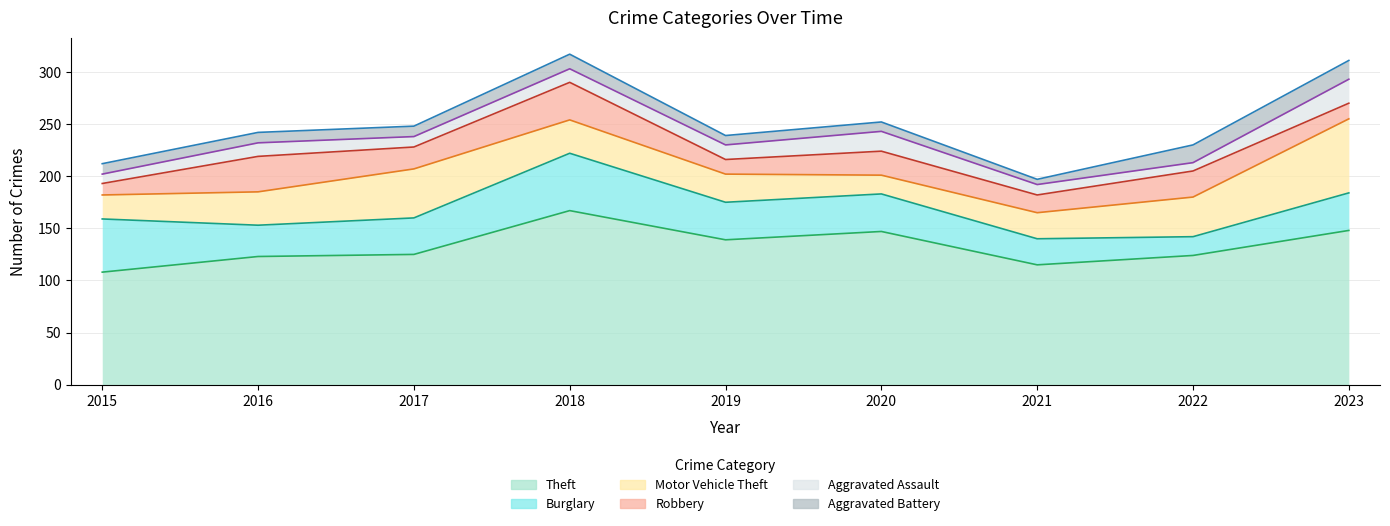

In Aggravated Battery, how many points are higher than both neighbors (excluding endpoints)?

2